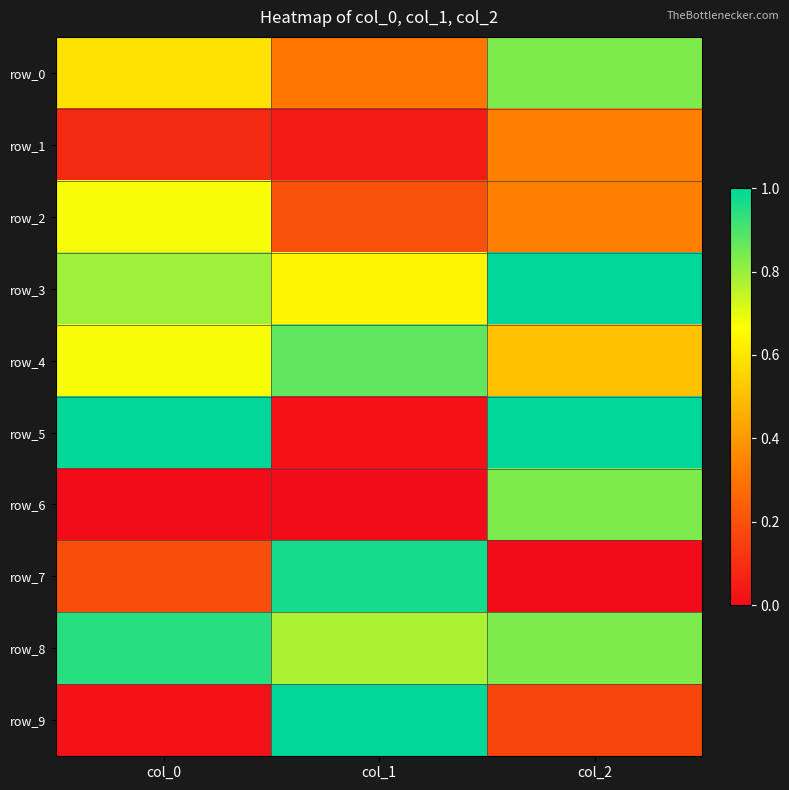

What is the approximate value of row_1 at col_2?

0.3